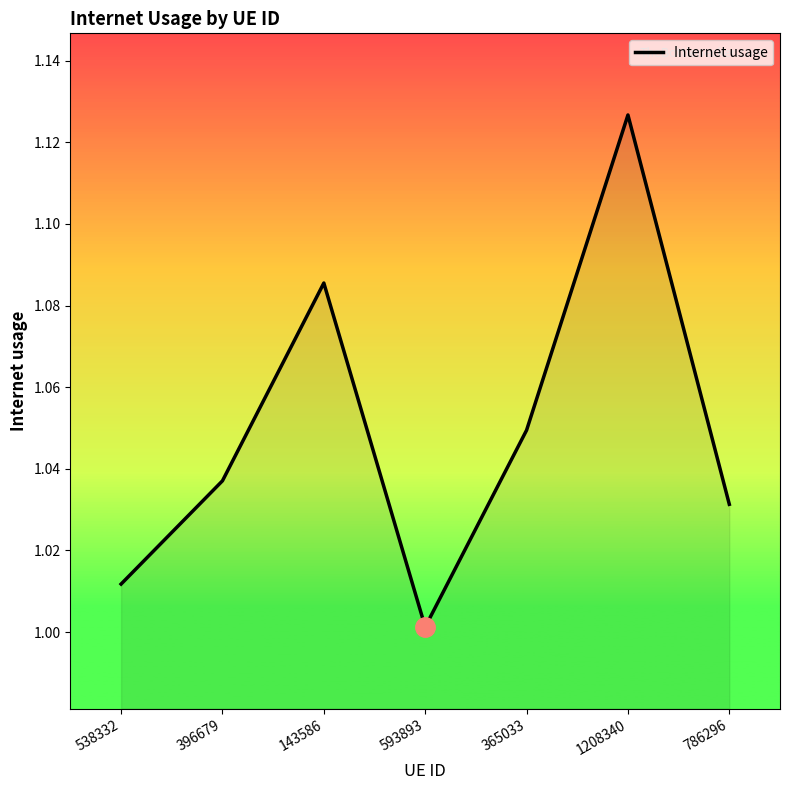

Where is the first local minimum?

593893